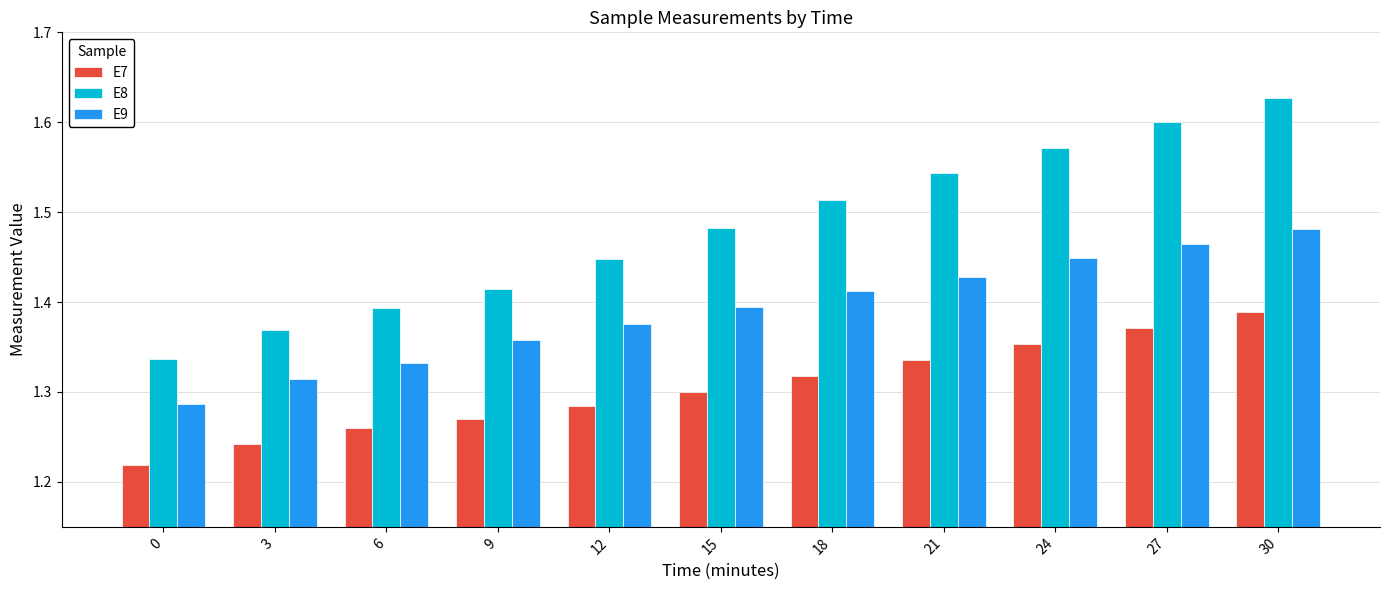

What are all the series names shown in the legend?

E7, E8, E9